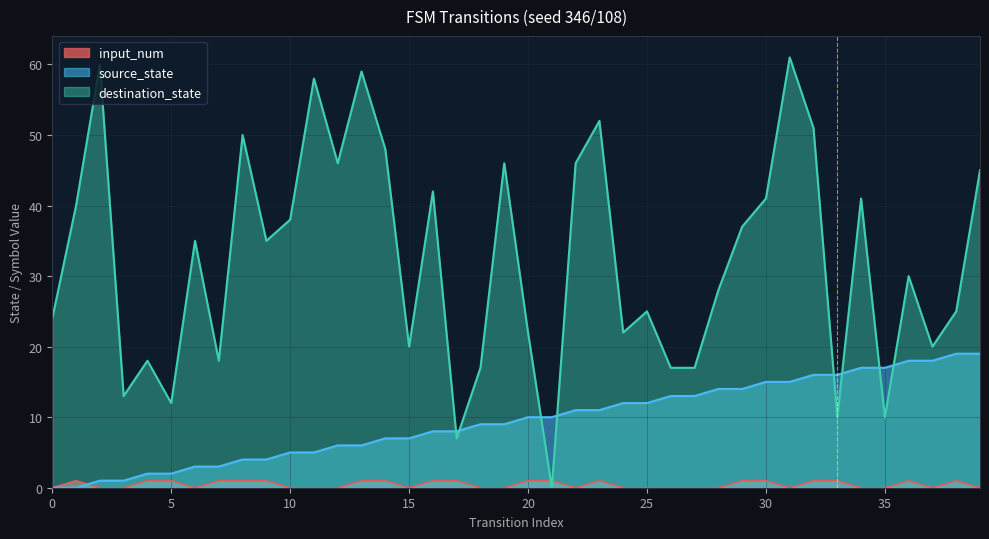

How many interior local valleys does the input_num series have?

5